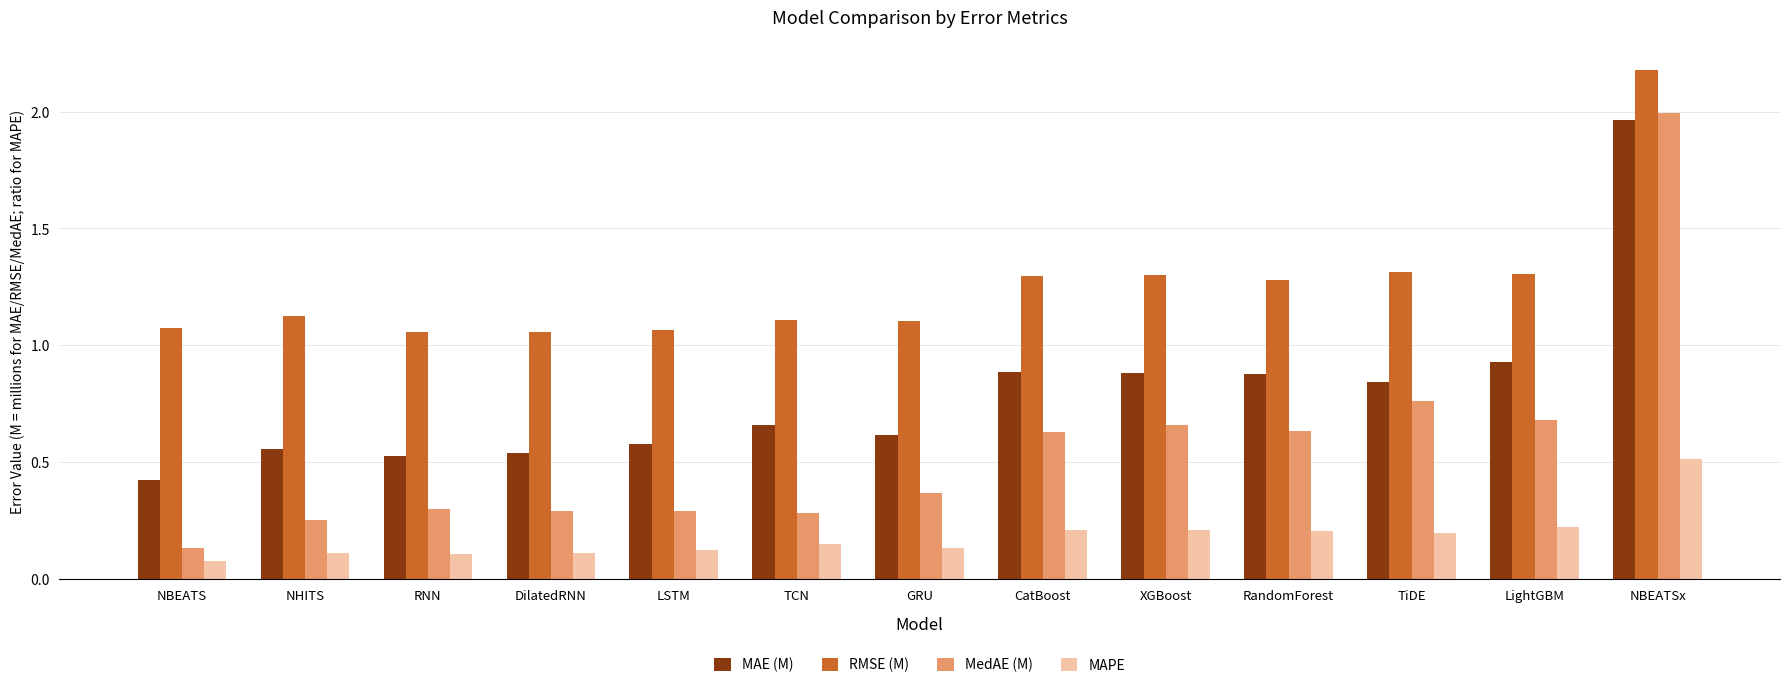

Is it true that RMSE (M) equals 1.1 at TCN?

True